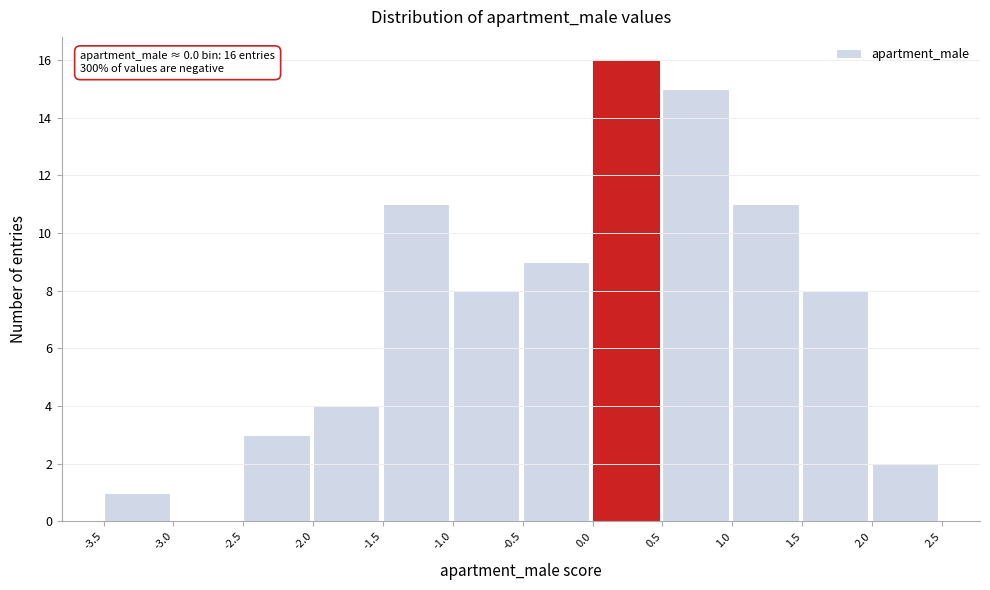

Over which range of the x-axis is the bar tallest?

0.0 to 0.5